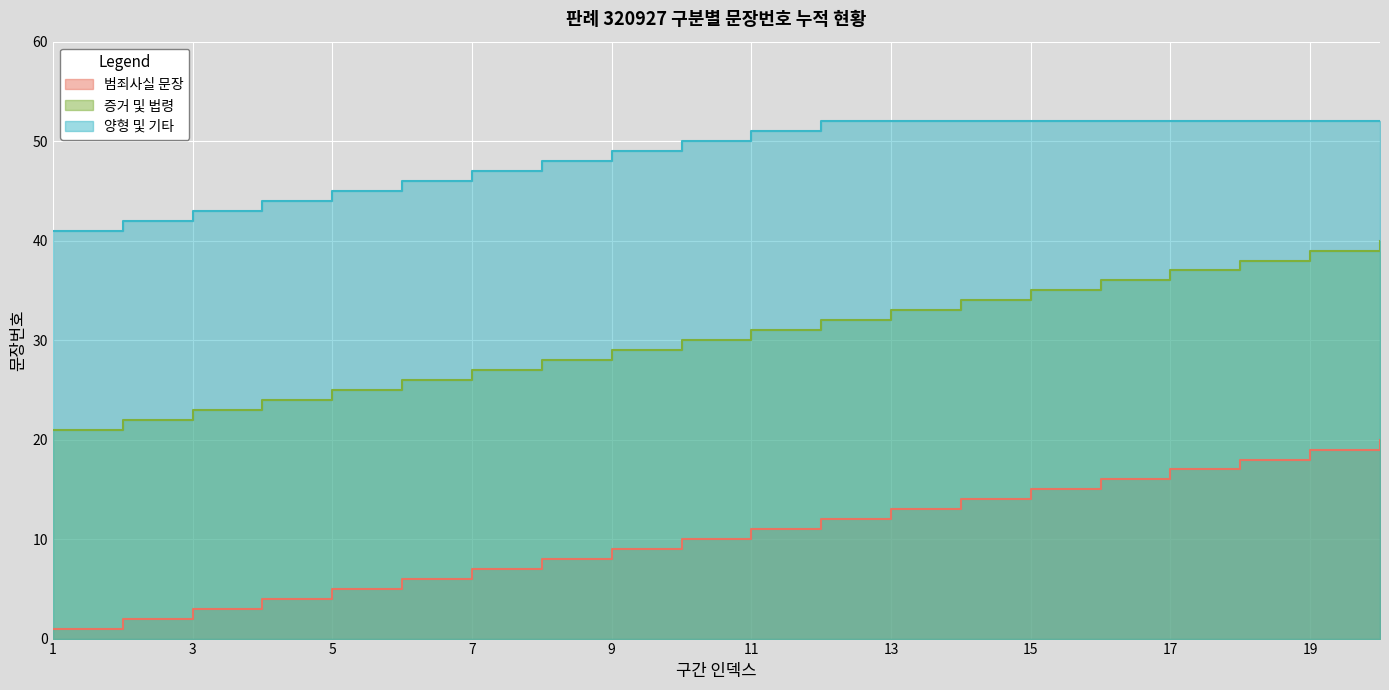

True or false: 증거 및 법령 and 범죄사실 문장 intersect in this chart.

False